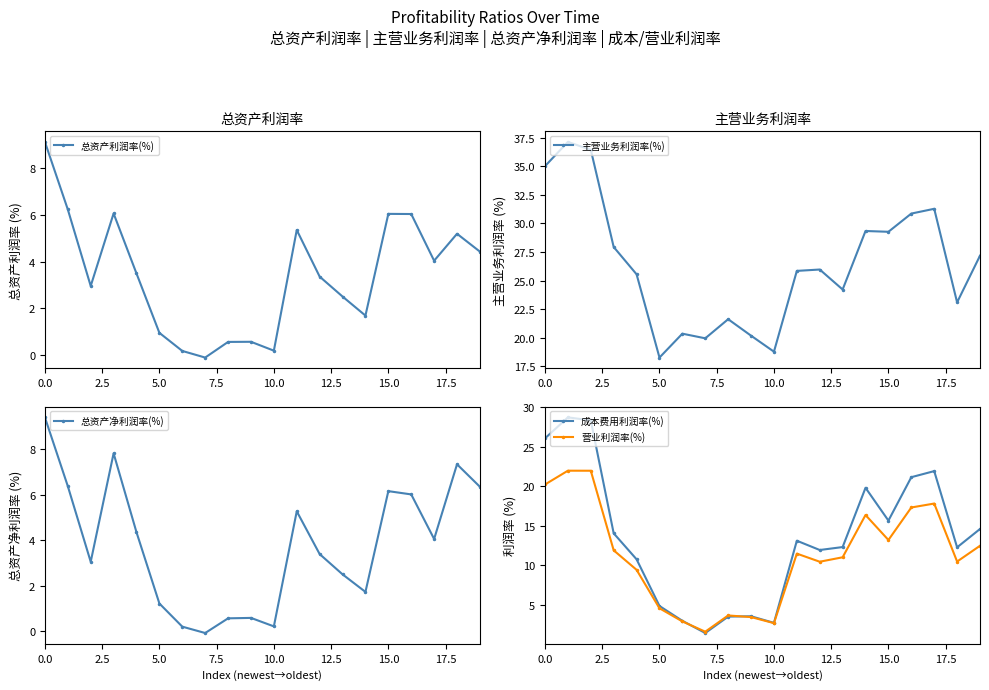

What is the value of the 营业利润率(%) point at the 10th from the left?

3.4